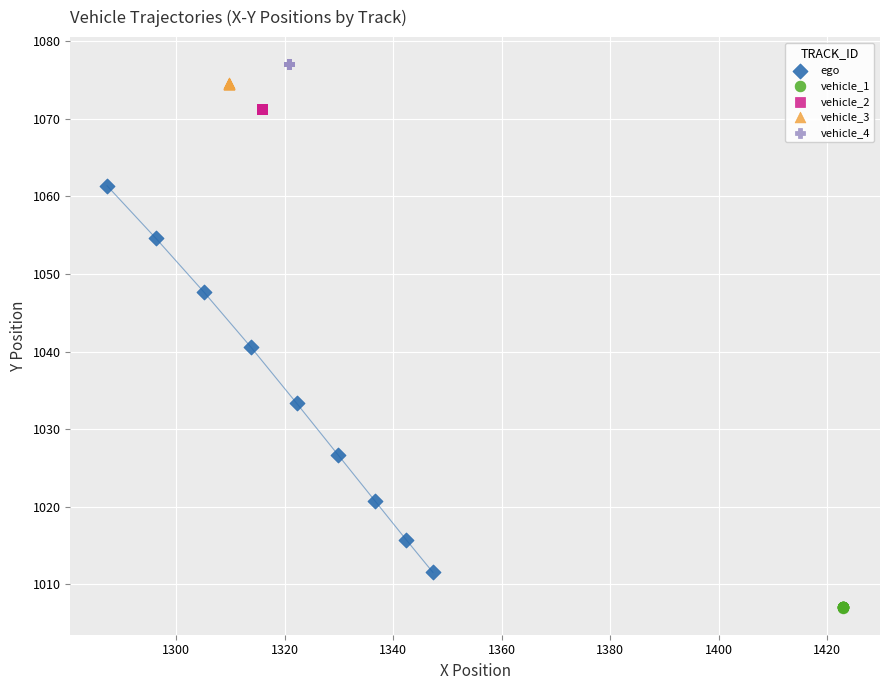

Which series contains the lowest Y value?

vehicle_1